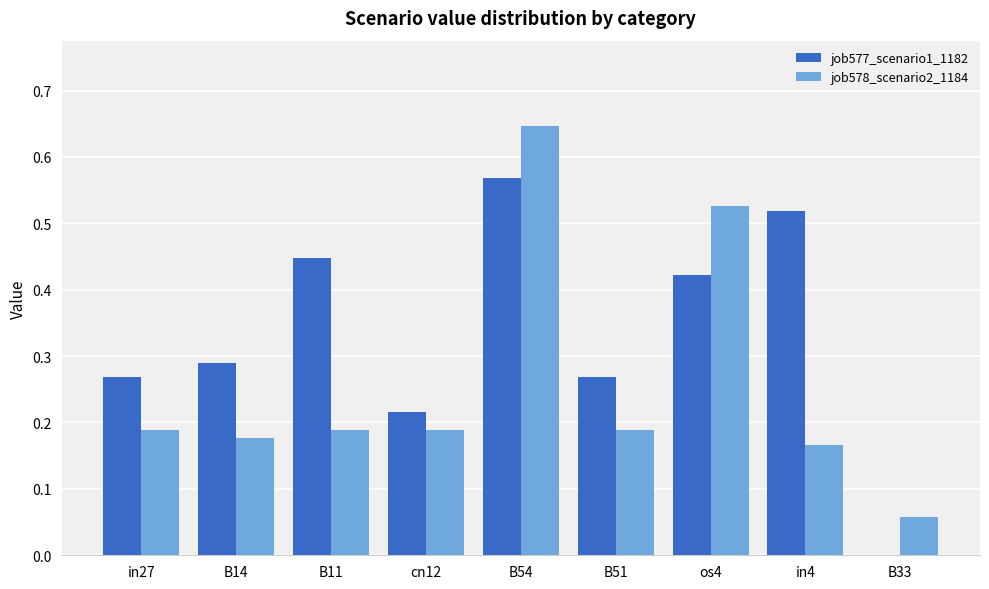

What is the sum of all job578_scenario2_1184 values?

2.3